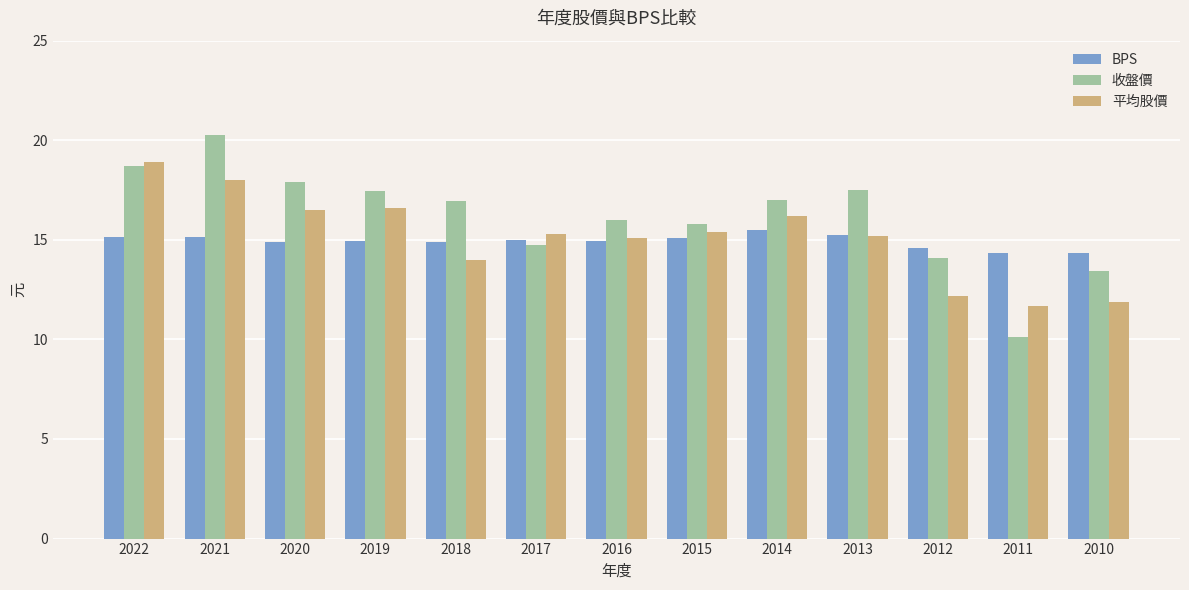

What is the spread (max minus min) of values at 2020?

3.0